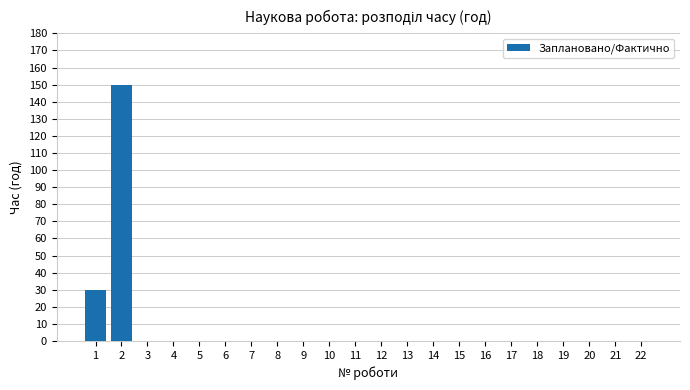

Reading left to right, transcribe all the data shown in this chart.

1=30	2=150	3=0	4=0	5=0	6=0	7=0	8=0	9=0	10=0	11=0	12=0	13=0	14=0	15=0	16=0	17=0	18=0	19=0	20=0	21=0	22=0